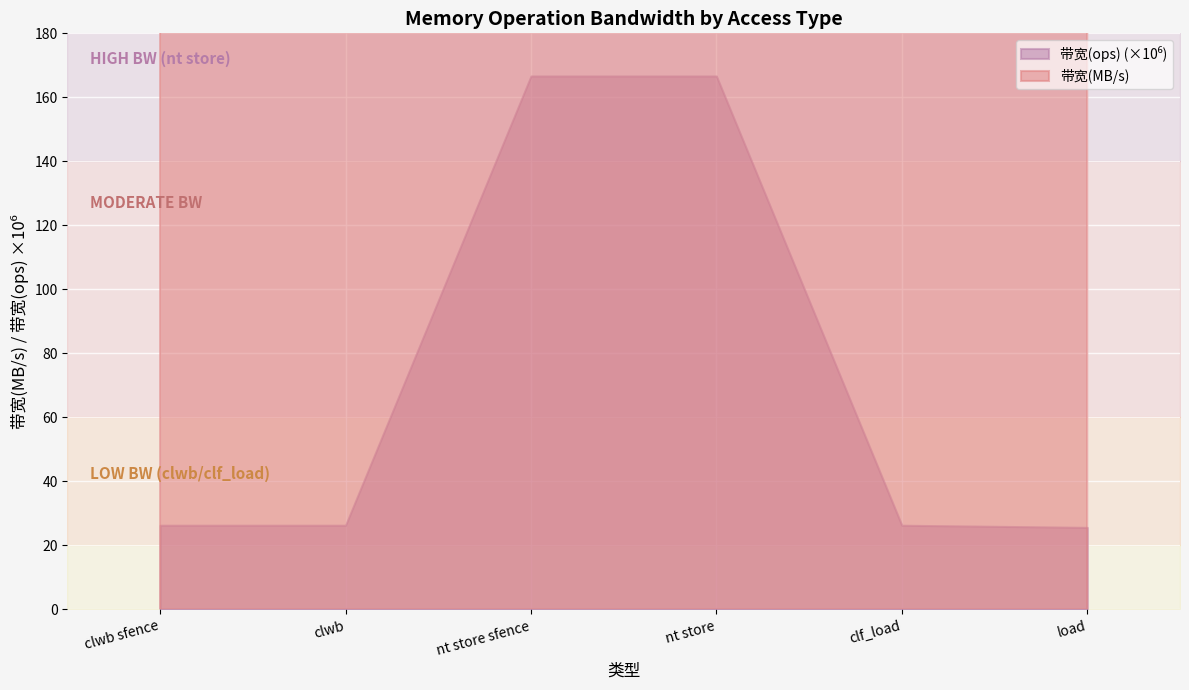

Where does the 带宽(ops) series first go above 26315789?

nt store sfence